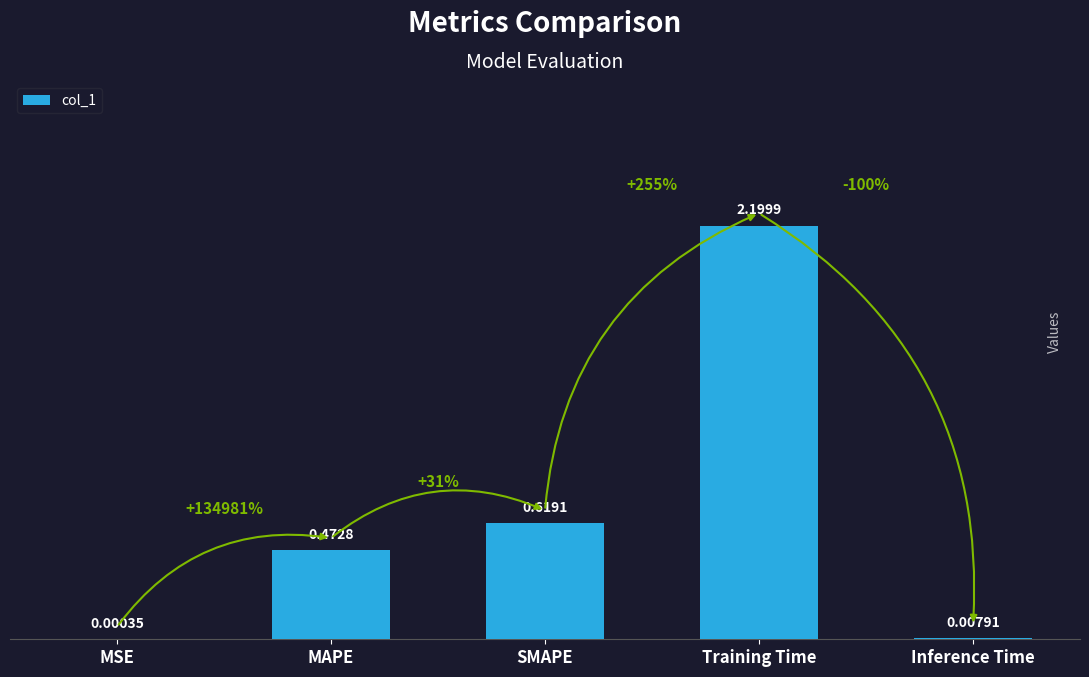

At which label is the value closest to 1?

SMAPE